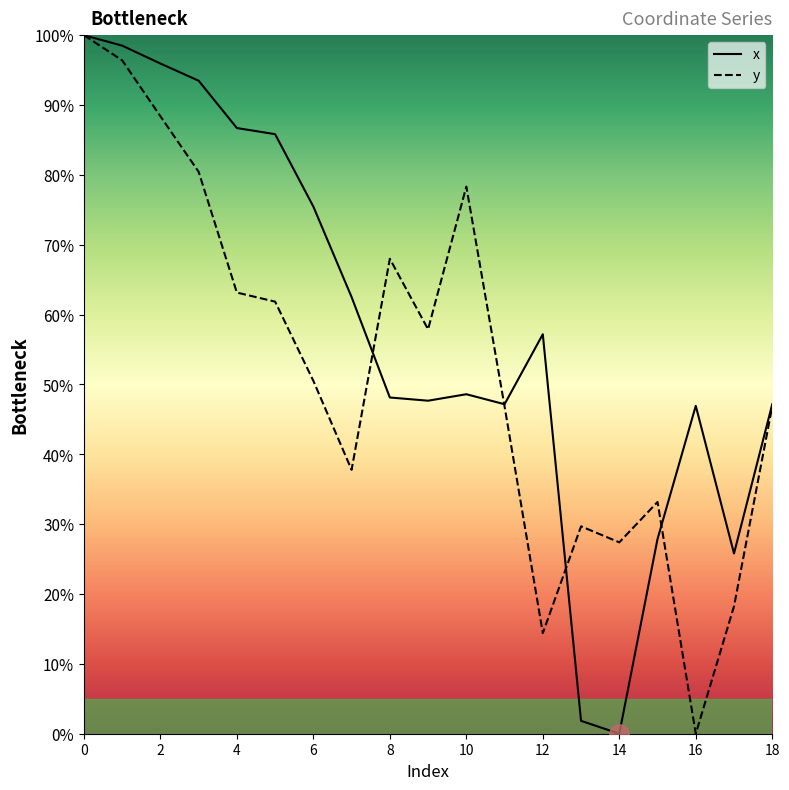

Is it true that y equals 154.3 at 2?

False